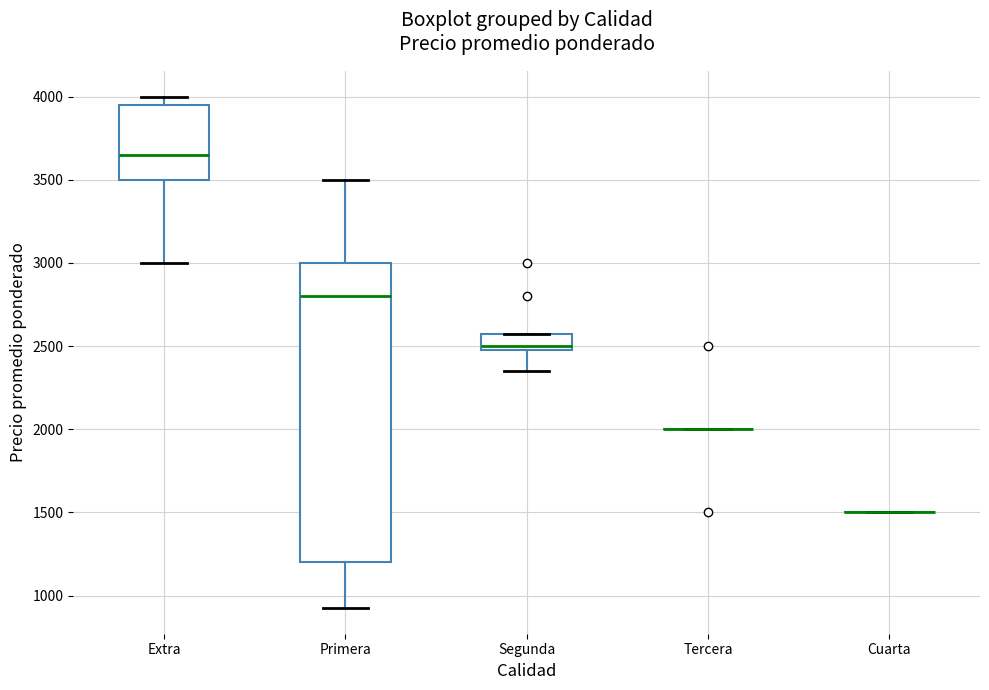

Reading left to right, transcribe this box plot: for each box, give where its median line is, the range the box spans, and where its two whiskers end, as read against the y-axis. The values are not printed on the chart, so give them approximately, as read against the axis.

Extra: median 3650, box 3500 to 3950, whiskers 3000 to 4000
Primera: median 2800, box 1200 to 3000, whiskers 950 to 3500
Segunda: median 2500 (just above the box's lower edge), box 2500 to 2600, whiskers 2350 to 2600
Tercera: box collapsed to a line at 2000, whiskers 2000 to 2000
Cuarta: box collapsed to a line at 1500, whiskers 1500 to 1500